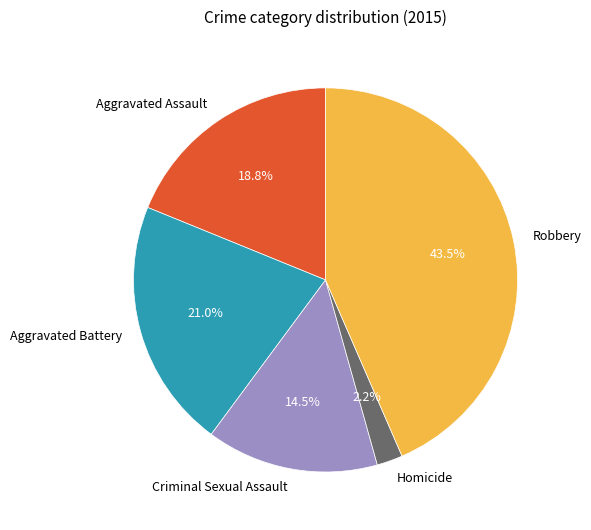

Which has a higher value, Aggravated Battery or Robbery?

Robbery